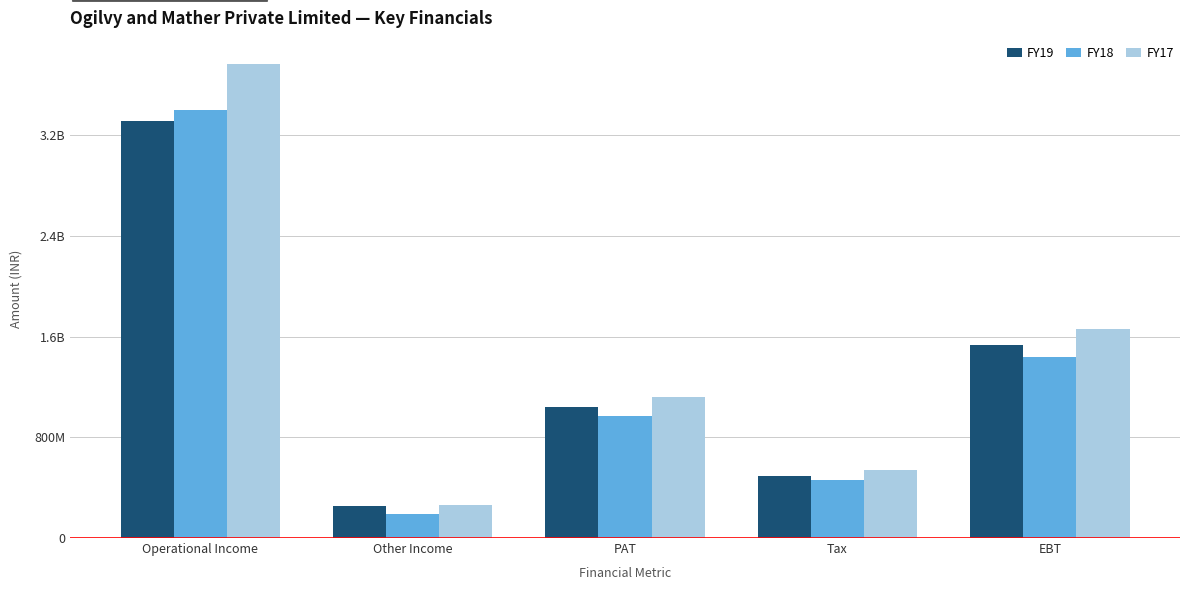

What are all the series names shown in the legend?

FY19, FY18, FY17